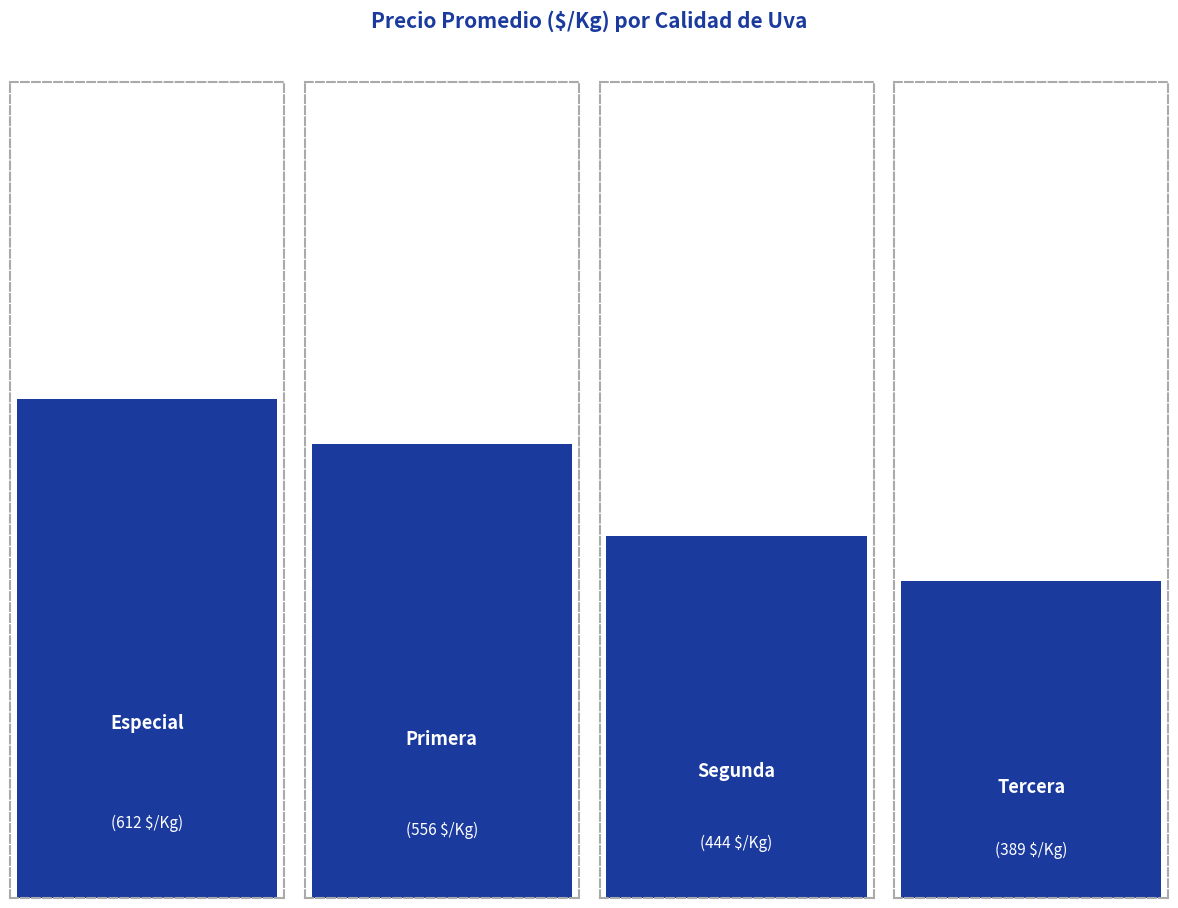

Does the chart contain stacked bars?

No